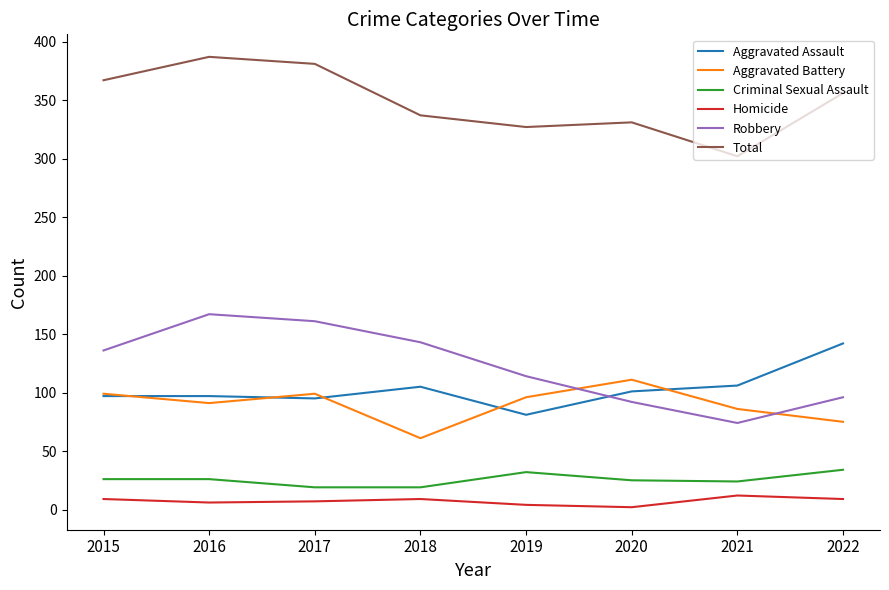

What is the difference between the Total values at 2022 and 2015?

11